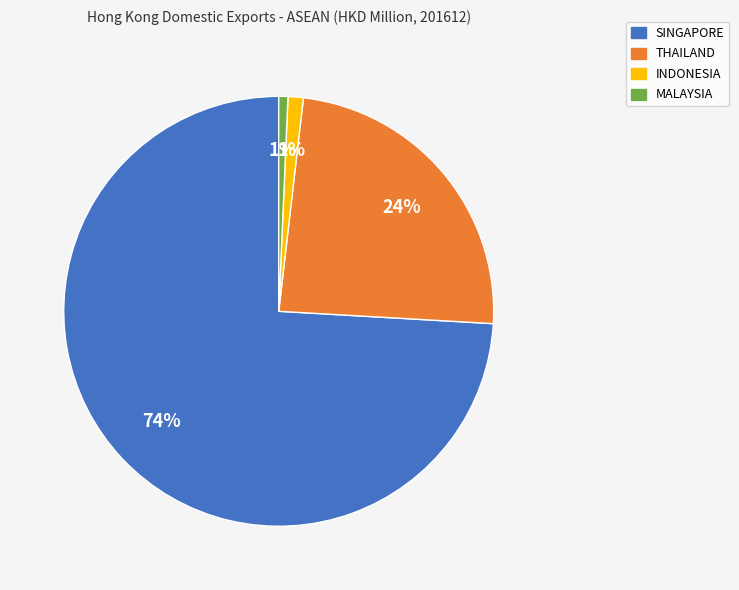

Combined, do INDONESIA and MALAYSIA account for over 50%?

No